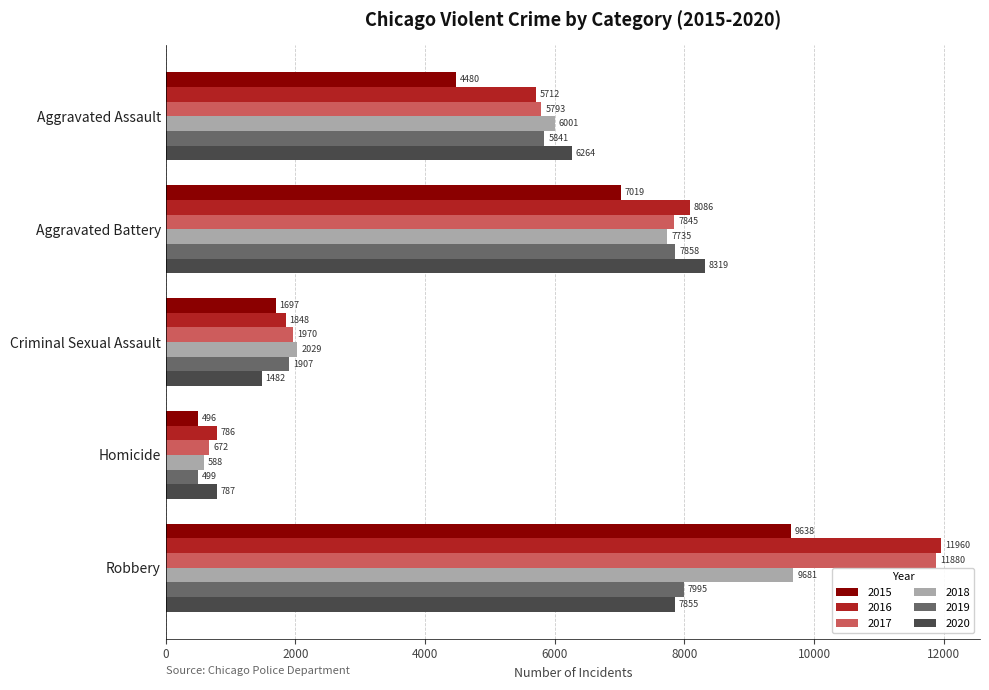

List the series in order of their peak value, highest first.

2016, 2017, 2018, 2015, 2020, 2019